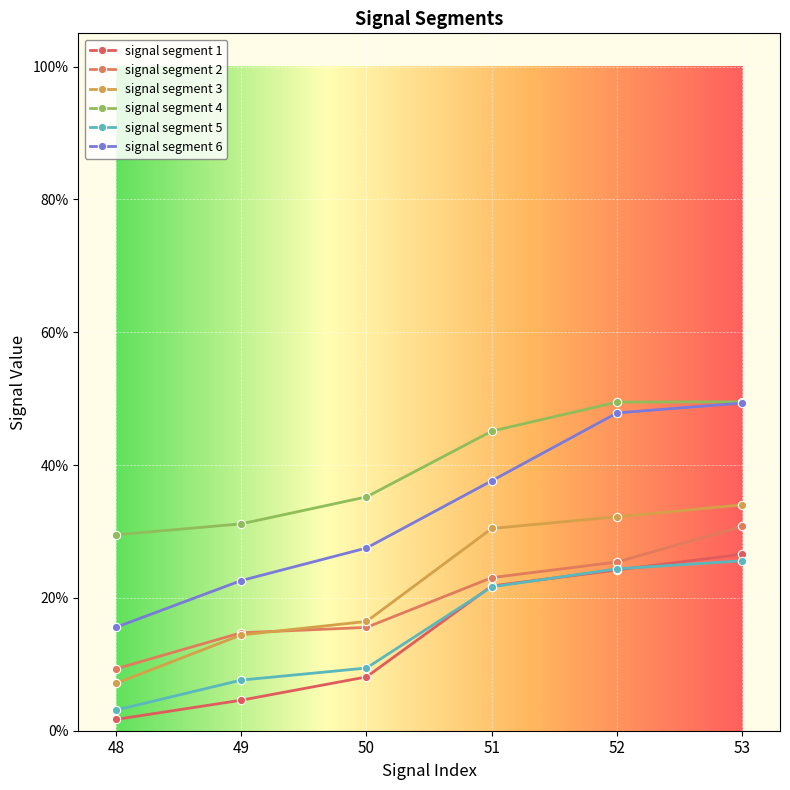

How many signal segment 5 values are between 0 and 1?

6